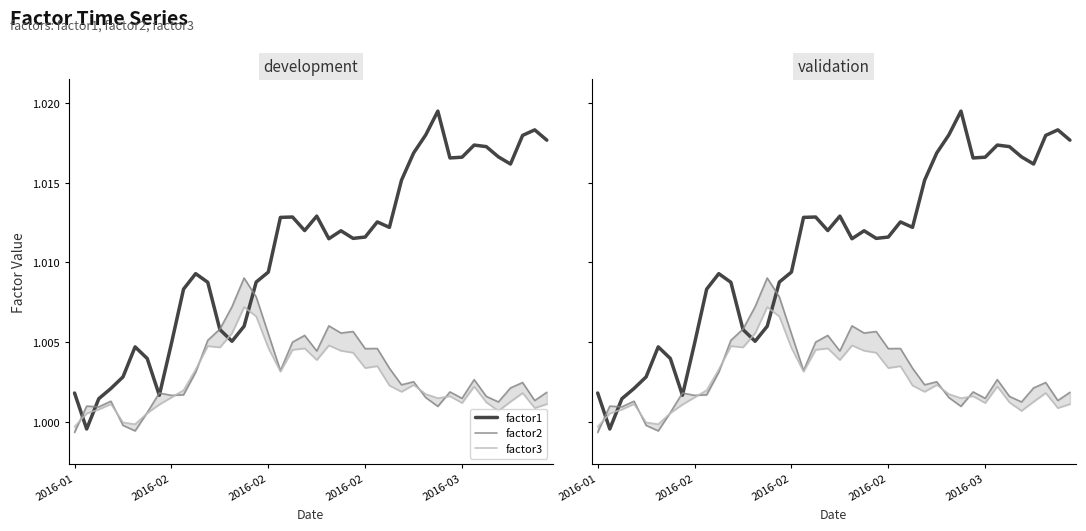

Reading left to right, transcribe all the data shown in this chart.

factor1: 1.0	1.0	1.0	1.0	1.0	1.0	1.0	1.0	1.0	1.0	1.0	1.0	1.0	1.0	1.0	1.0	1.0	1.0	1.0	1.0	1.0	1.0	1.0	1.0	1.0	1.0	1.0	1.0	1.0	1.0	1.0	1.0	1.0	1.0	1.0	1.0	1.0	1.0	1.0	1.0
factor2: 1.0	1.0	1.0	1.0	1.0	1.0	1.0	1.0	1.0	1.0	1.0	1.0	1.0	1.0	1.0	1.0	1.0	1.0	1.0	1.0	1.0	1.0	1.0	1.0	1.0	1.0	1.0	1.0	1.0	1.0	1.0	1.0	1.0	1.0	1.0	1.0	1.0	1.0	1.0	1.0
factor3: 1.0	1.0	1.0	1.0	1.0	1.0	1.0	1.0	1.0	1.0	1.0	1.0	1.0	1.0	1.0	1.0	1.0	1.0	1.0	1.0	1.0	1.0	1.0	1.0	1.0	1.0	1.0	1.0	1.0	1.0	1.0	1.0	1.0	1.0	1.0	1.0	1.0	1.0	1.0	1.0